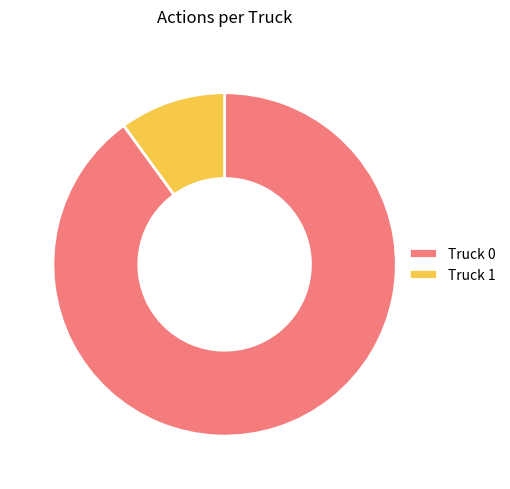

The Truck 1 slice represents 1% of the pie. True or false?

False